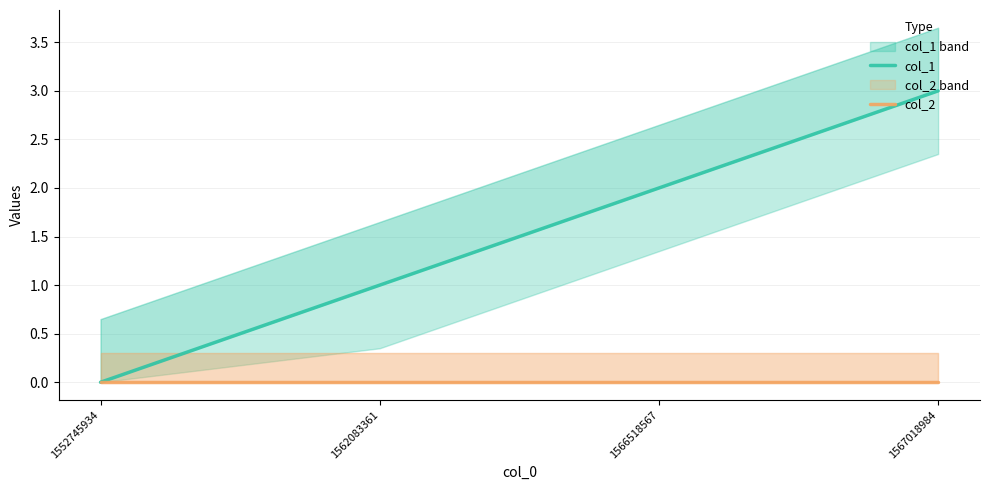

True or false: col_1 and col_2 cross at least once.

False